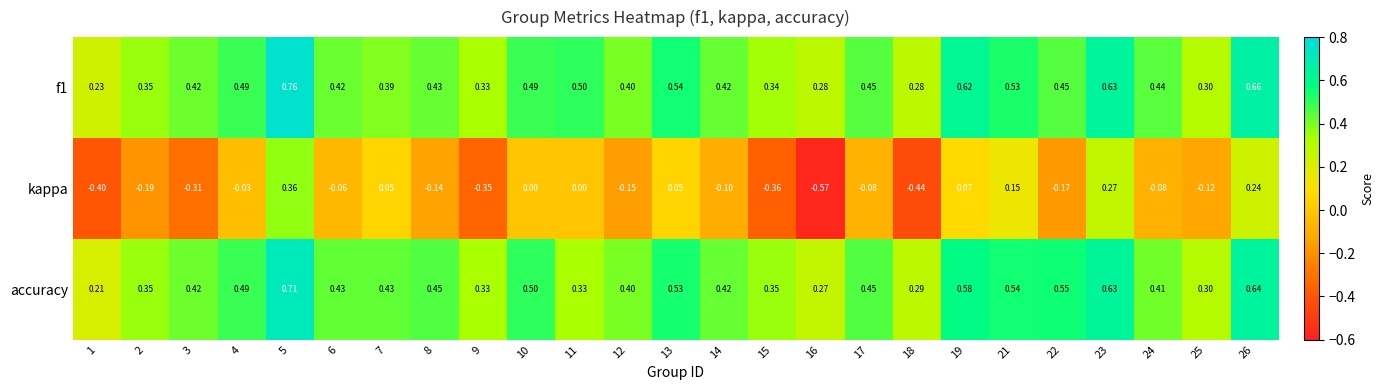

Between 4 and 15, which series saw the biggest shift?

kappa